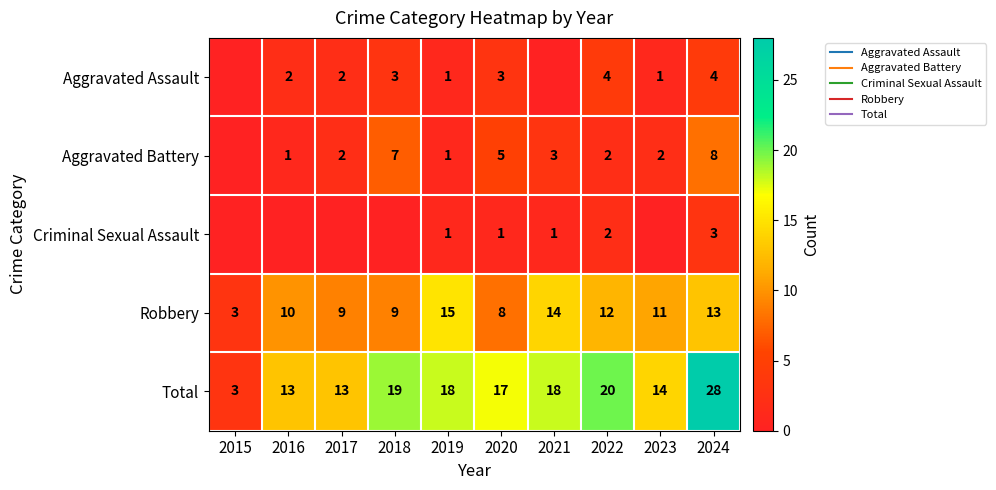

How many Criminal Sexual Assault values are between 0 and 1?

8